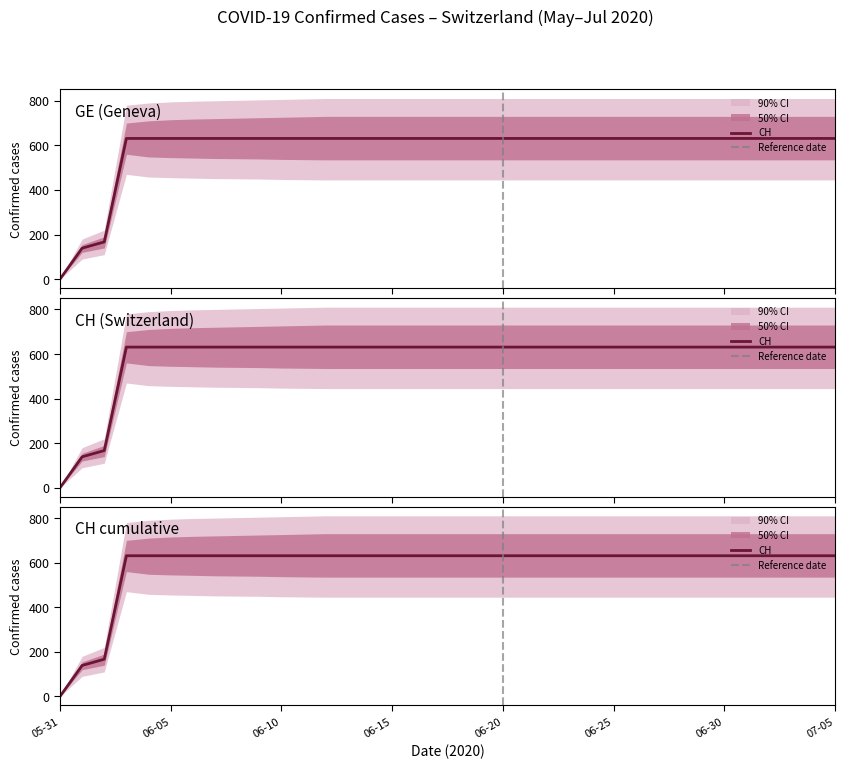

At which category does the chart reach its minimum across all series?

05-31